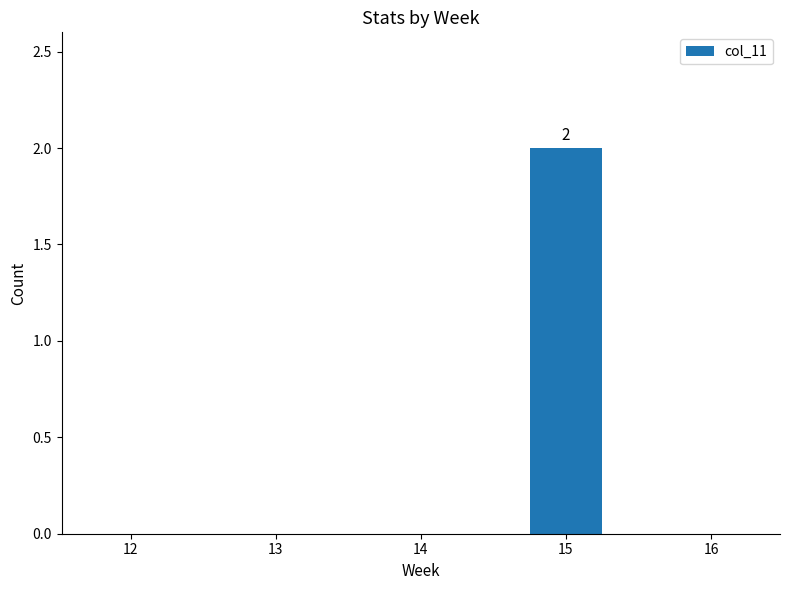

Which label corresponds to the largest value in the chart?

15